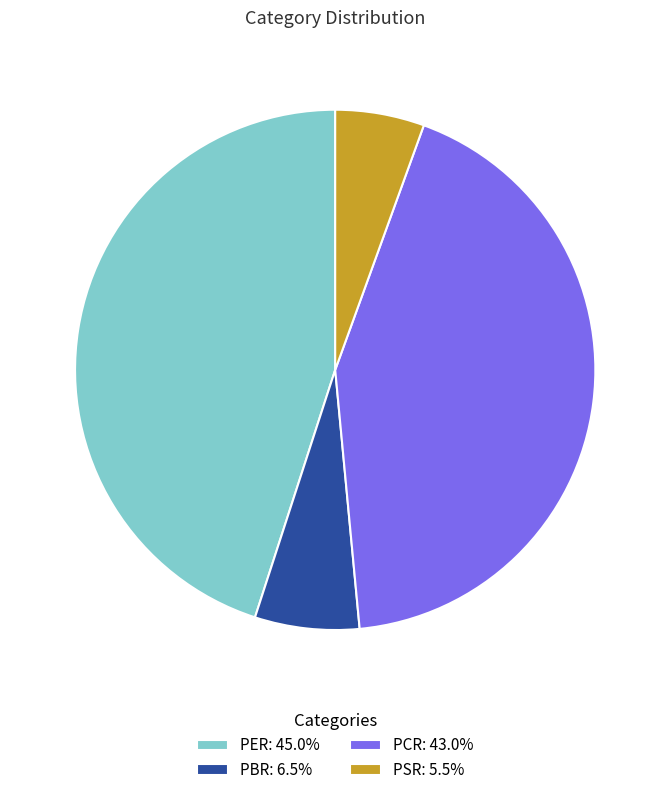

Is the sum of PBR: 6.5% and PCR: 43.0% greater than half?

No